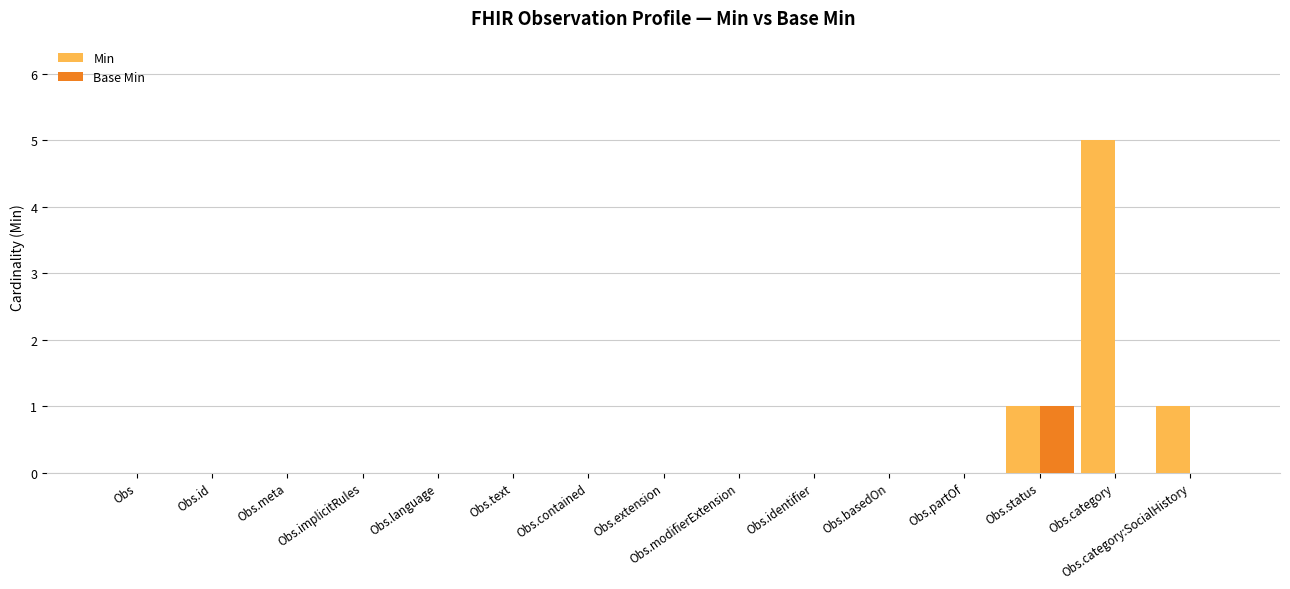

At which category is the sum across all series the highest?

Obs.category